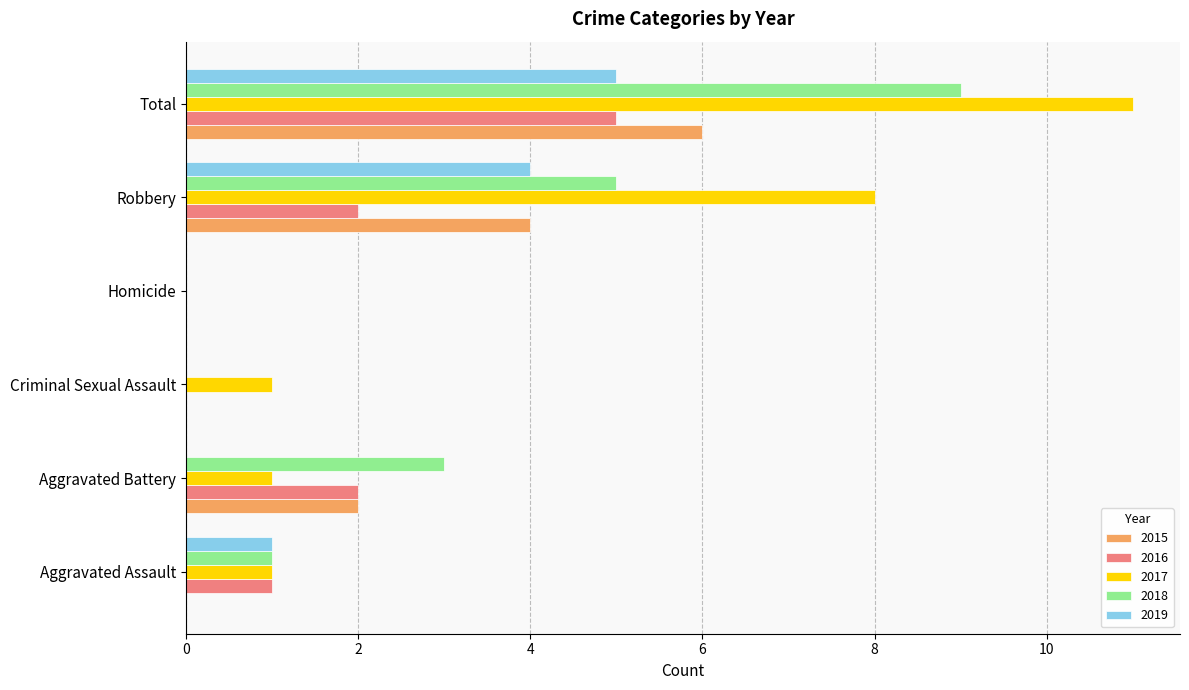

What is the difference between the 2015 values at Total and Homicide?

6